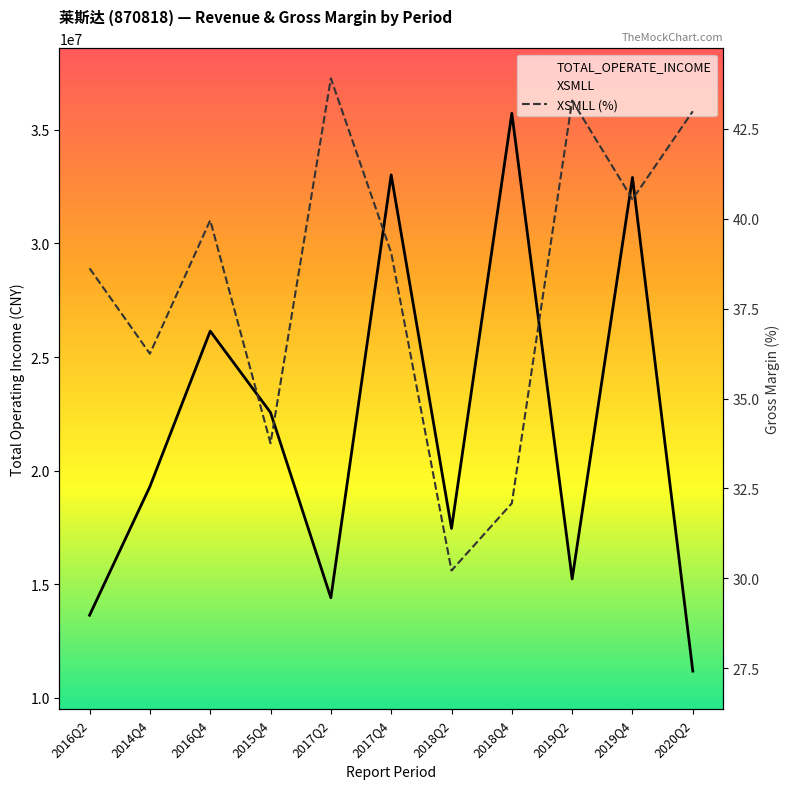

What is the sum of the XSMLL (%) values at 2018Q2 and 2016Q4?

70.2